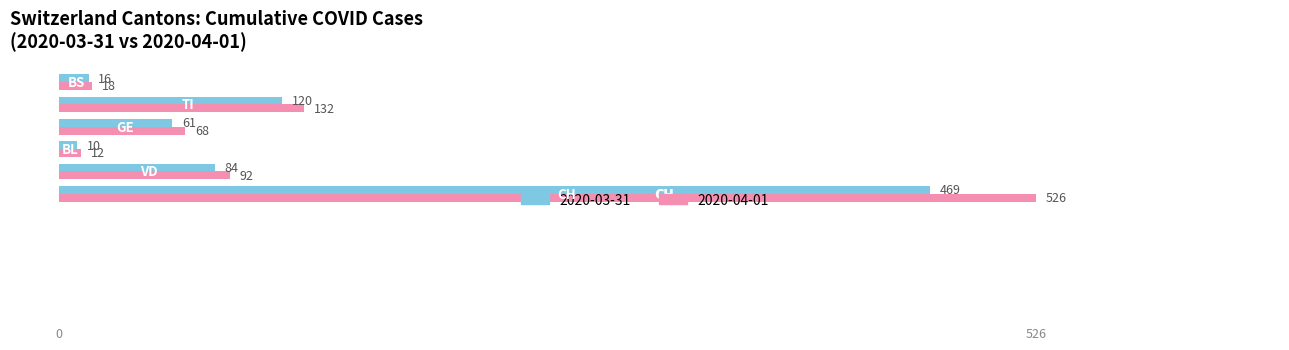

Which series has the widest spread of values?

2020-04-01